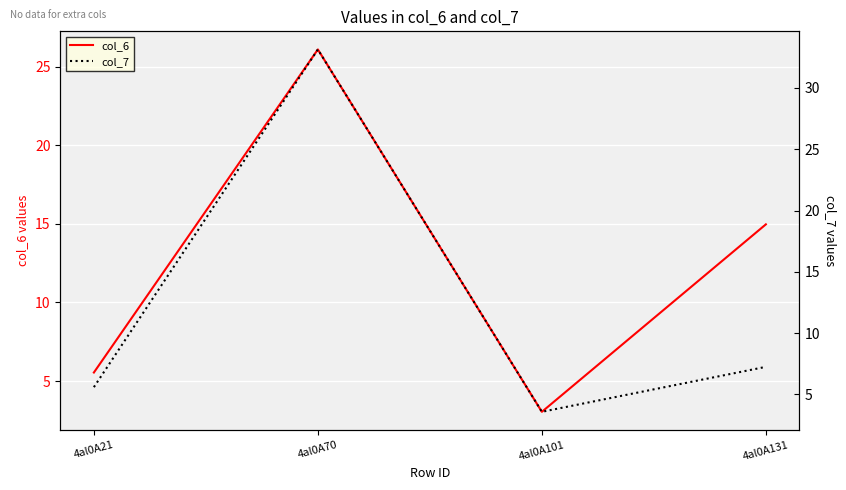

What is the total value across all series at 4al0A21?

11.1